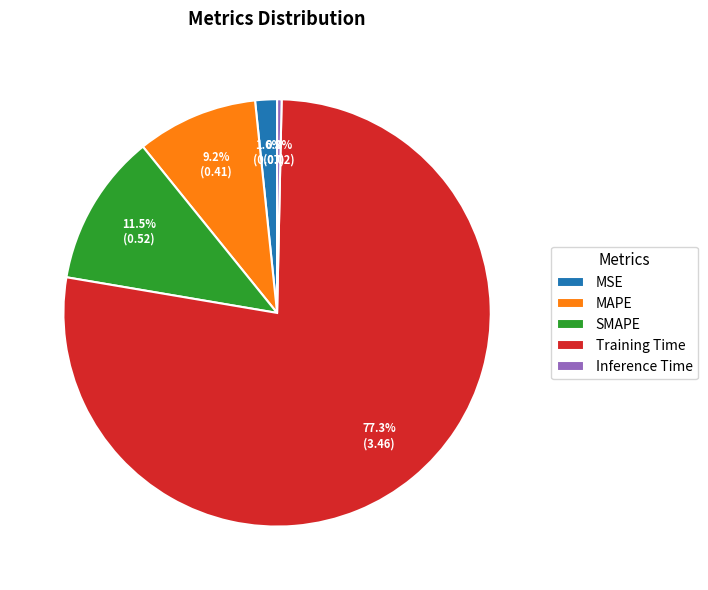

To the nearest percent, what percentage of the pie is MSE?

2%